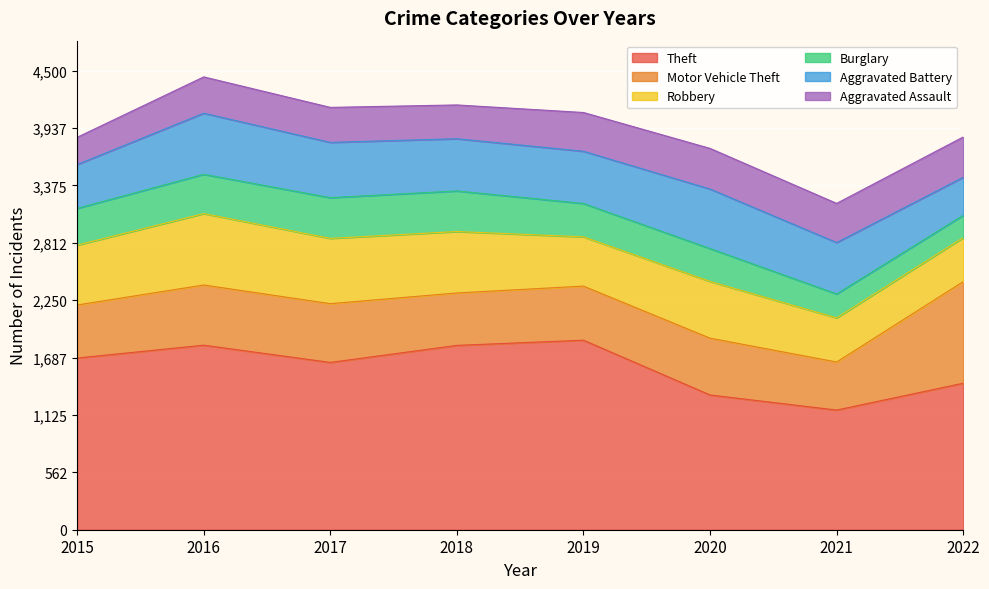

Count the number of categories in the chart.

8